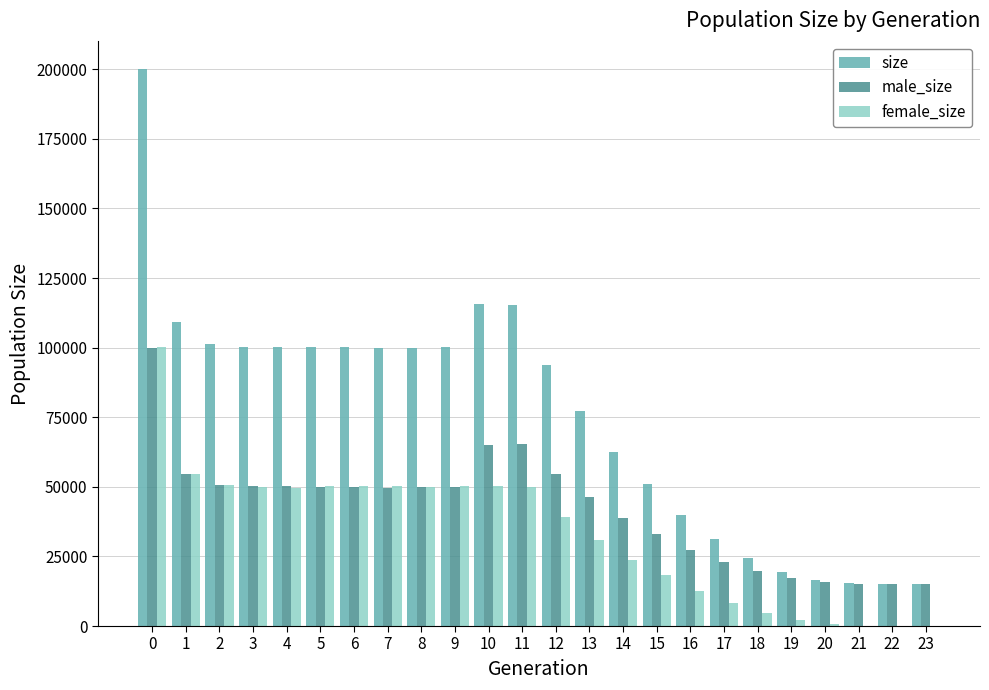

Between 6 and 22, which series saw the biggest shift?

size